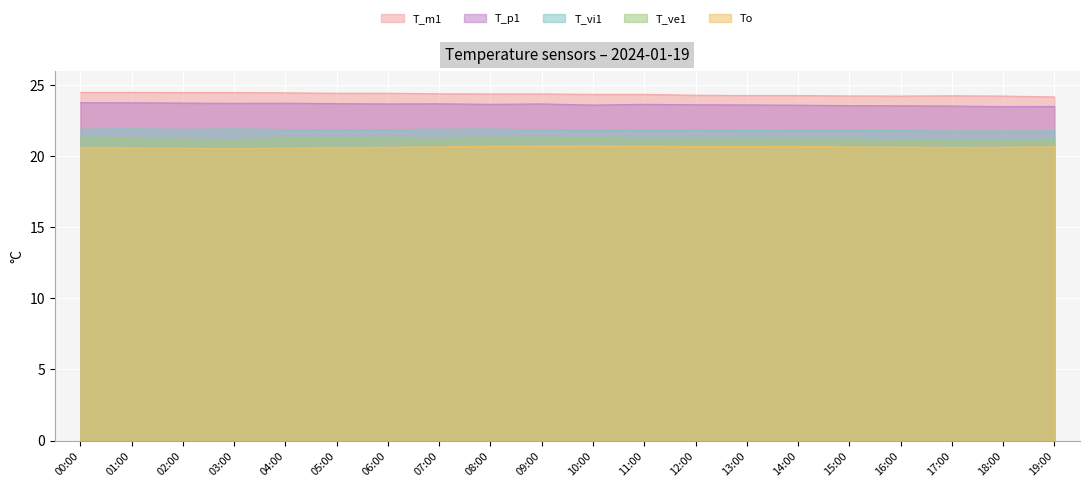

Between 12:00 and 15:00, which series saw the biggest shift?

T_p1